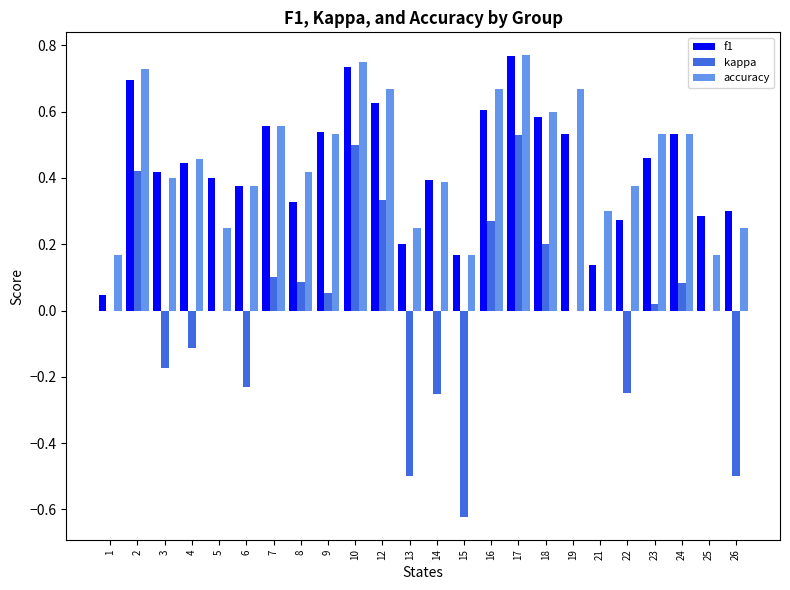

The value of accuracy at 6 is 0.6. True or false?

False